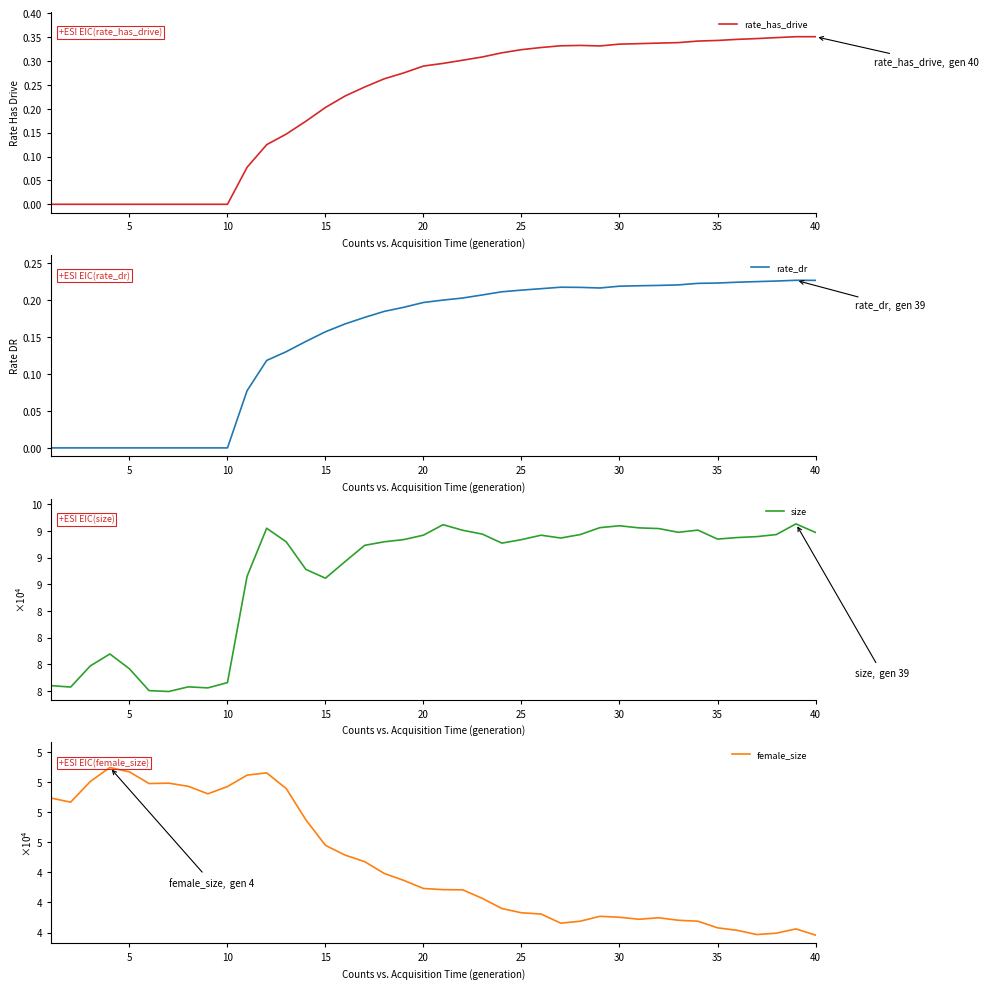

True or false: size and rate_has_drive cross at least once.

False